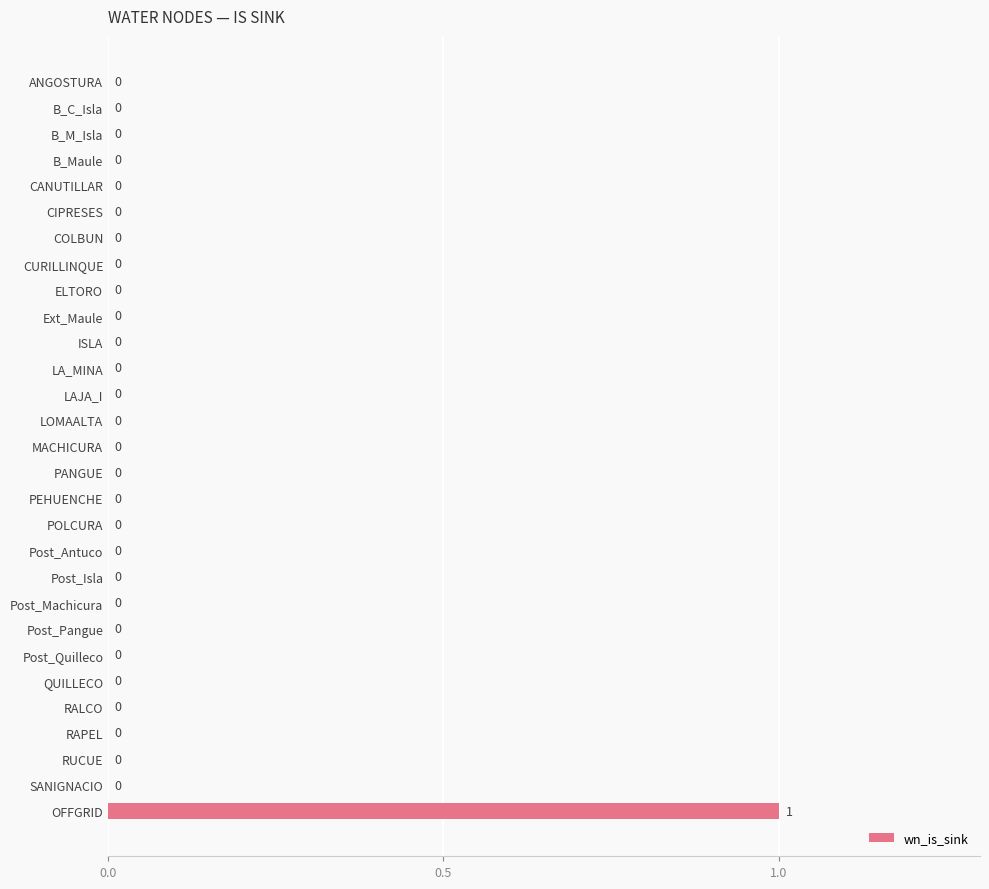

Reading top to bottom, list all the values displayed in this chart.

ANGOSTURA=0	B_C_Isla=0	B_M_Isla=0	B_Maule=0	CANUTILLAR=0	CIPRESES=0	COLBUN=0	CURILLINQUE=0	ELTORO=0	Ext_Maule=0	ISLA=0	LA_MINA=0	LAJA_I=0	LOMAALTA=0	MACHICURA=0	PANGUE=0	PEHUENCHE=0	POLCURA=0	Post_Antuco=0	Post_Isla=0	Post_Machicura=0	Post_Pangue=0	Post_Quilleco=0	QUILLECO=0	RALCO=0	RAPEL=0	RUCUE=0	SANIGNACIO=0	OFFGRID=1